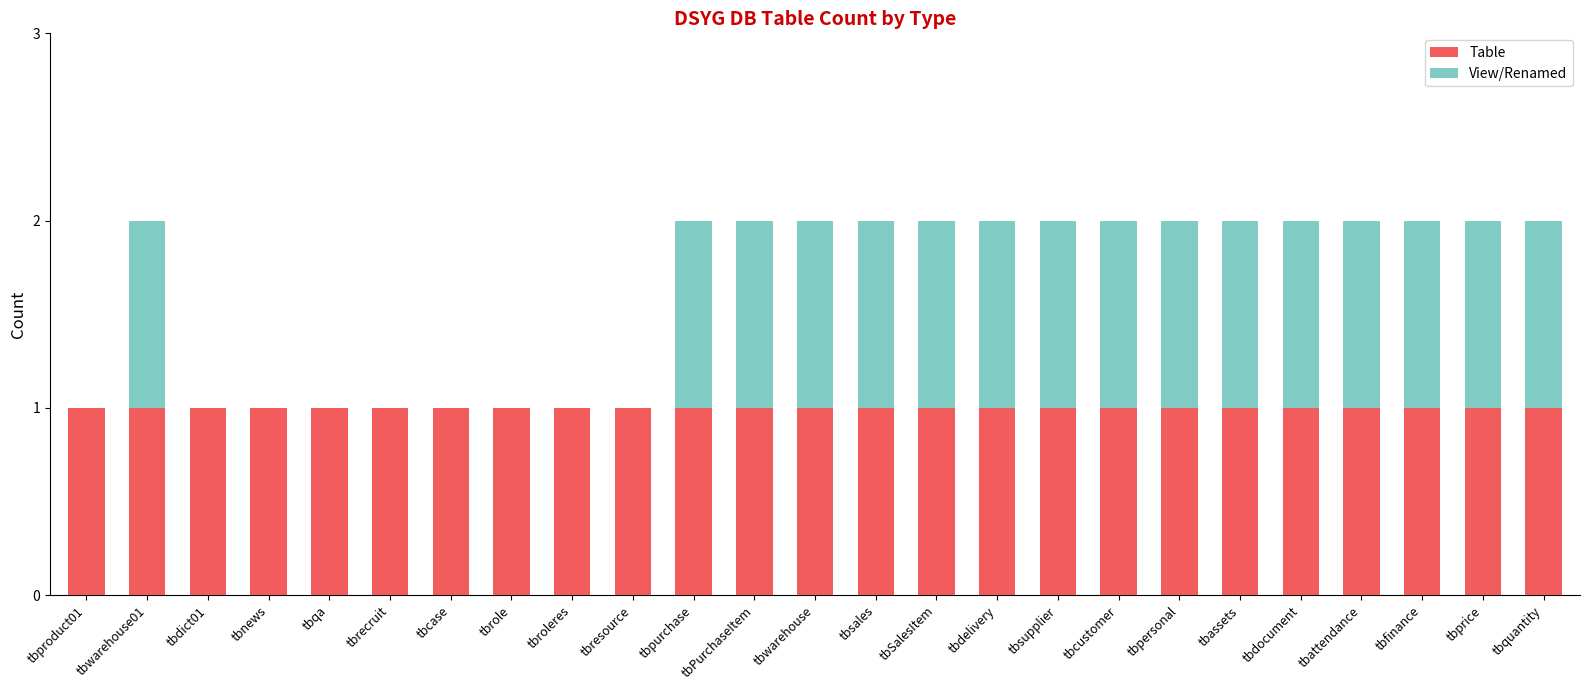

The value of Table at tbqa is 1. True or false?

True